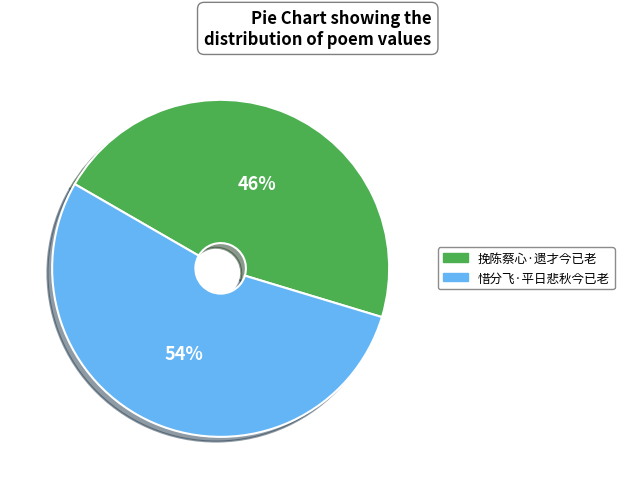

How many segments does this pie chart have?

2